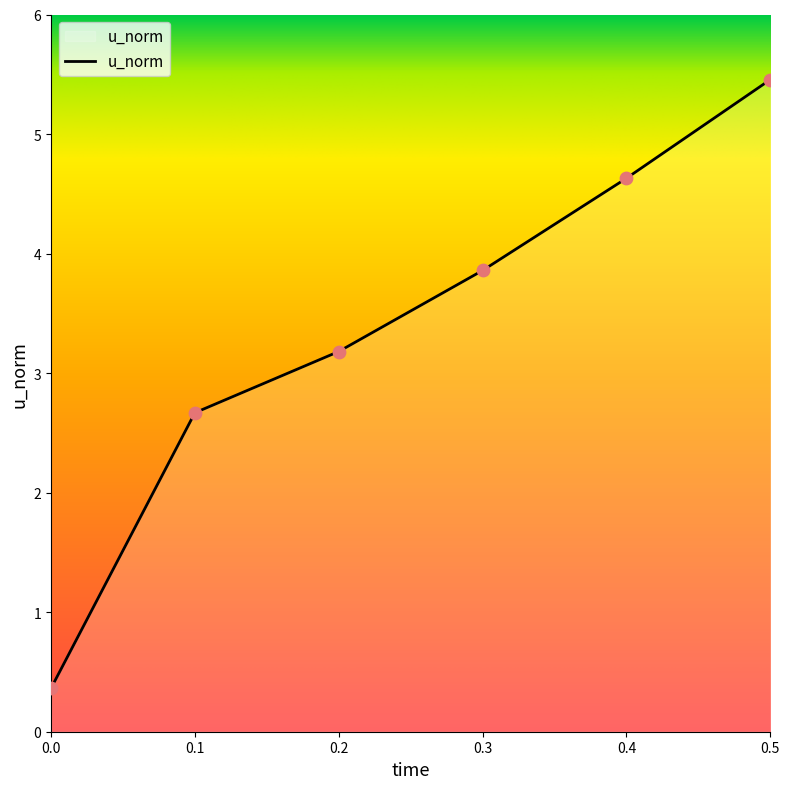

What is the change in value from 0.4 to 0.5?

+0.8